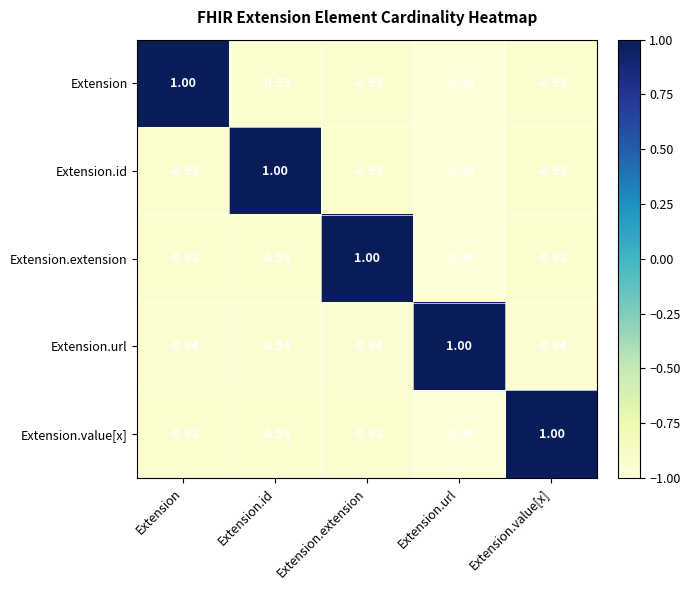

What is the spread (max minus min) of values at Extension.url?

2.0